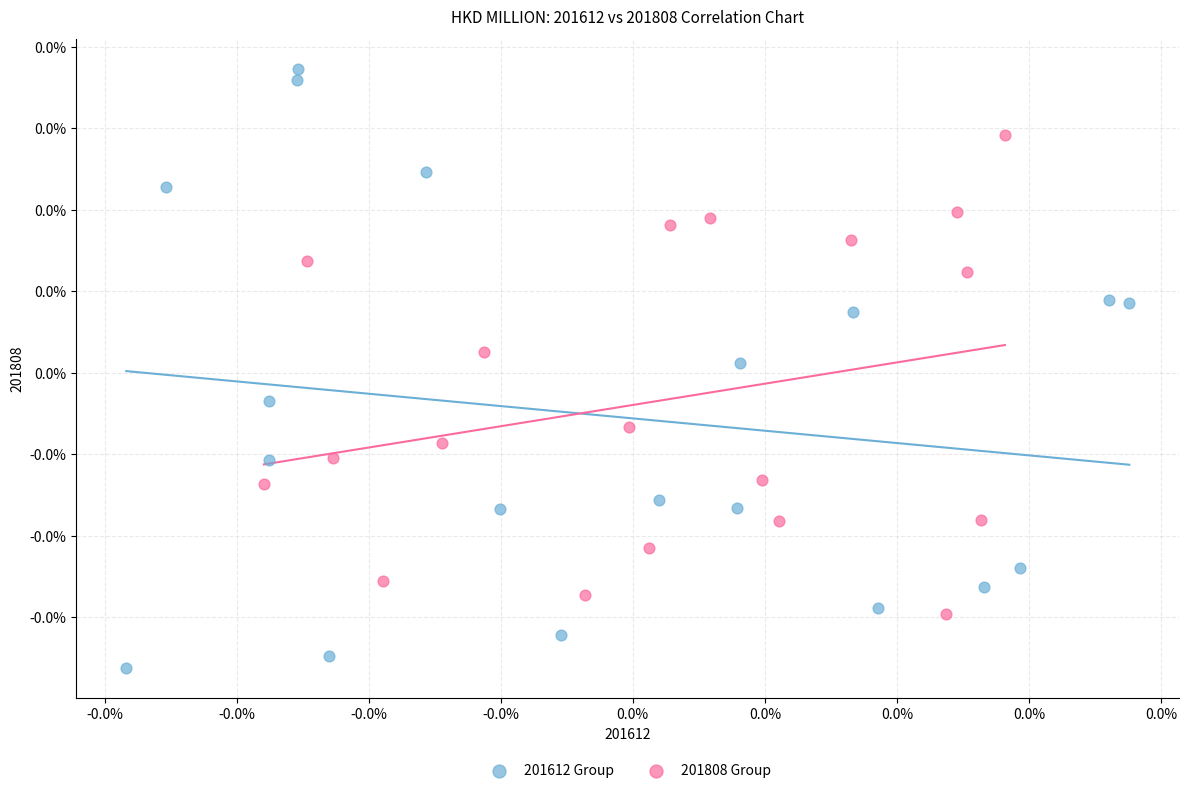

What are all the series names shown in the legend?

201612 Group, 201808 Group